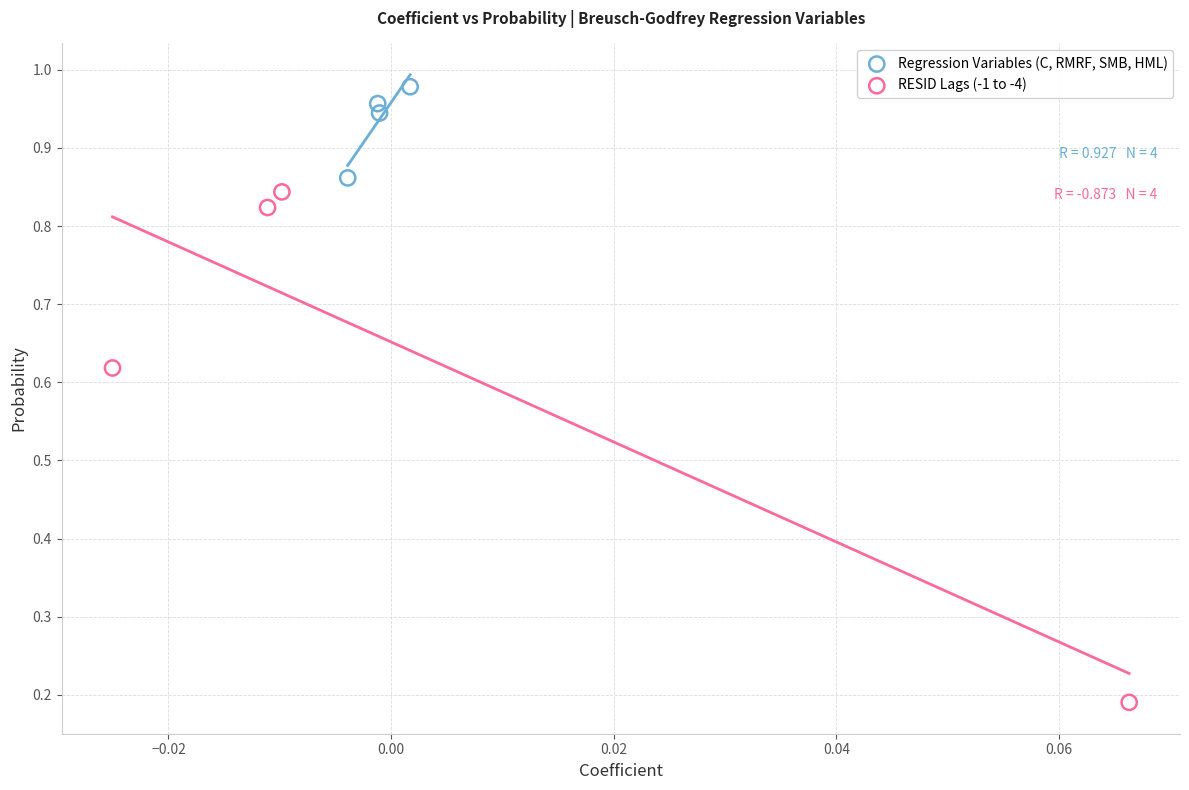

What are all the series names shown in the legend?

Regression Variables (C, RMRF, SMB, HML), RESID Lags (-1 to -4)